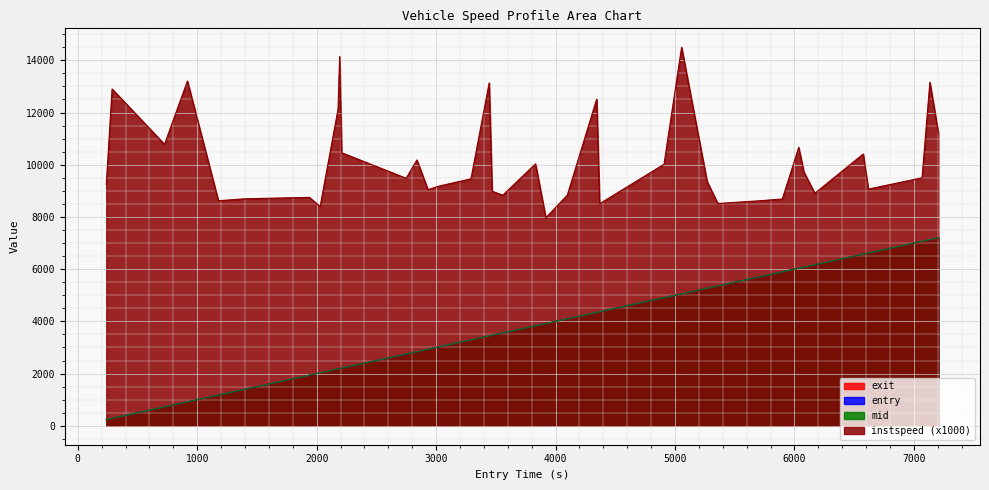

Which series has the largest total across all categories?

instspeed (x1000)